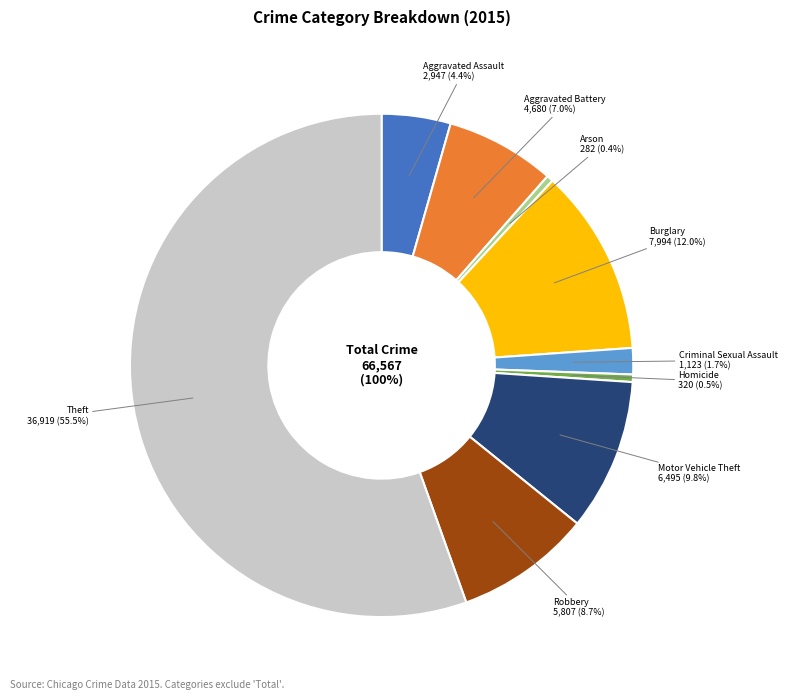

How many segments does this pie chart have?

9